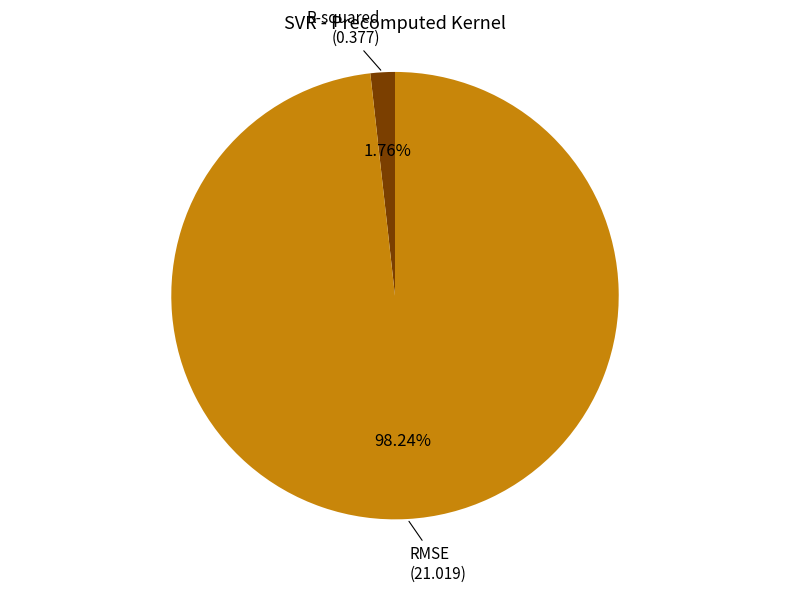

Count the number of slices in the pie.

2